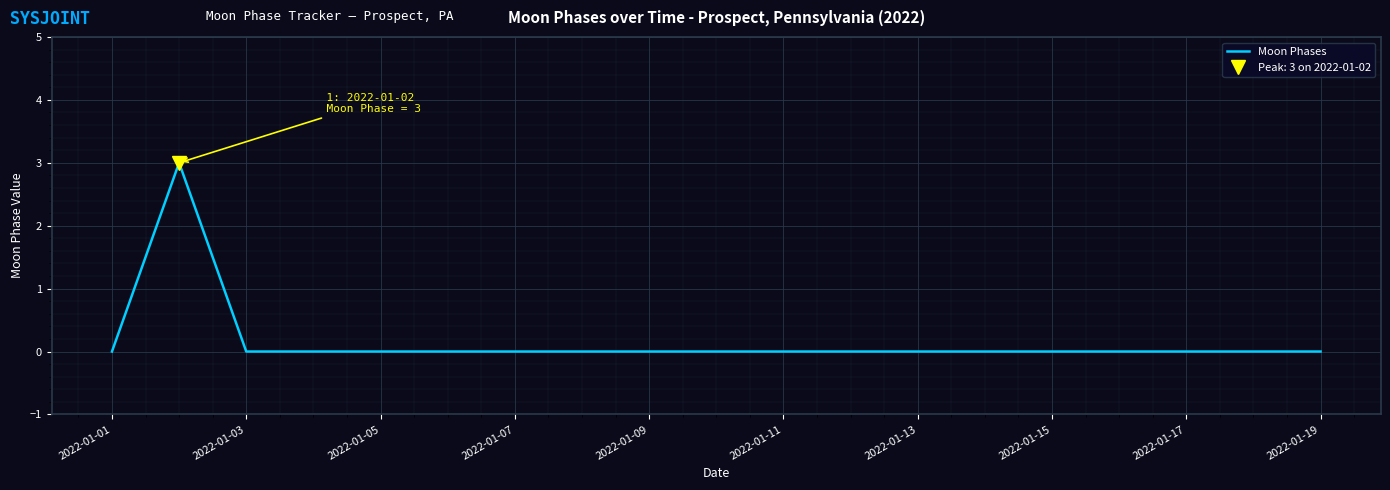

Is it true that Moon Phases equals -2 at 2022-01-15?

False